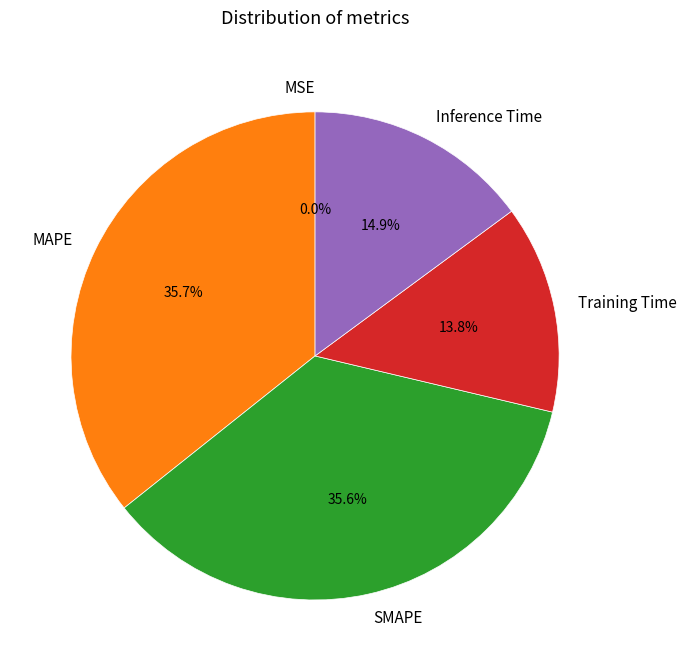

What percentage is NOT represented by Inference Time?

85.1%